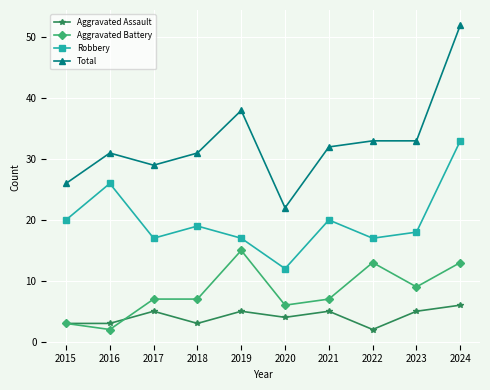

At which category is the sum across all series the highest?

2024